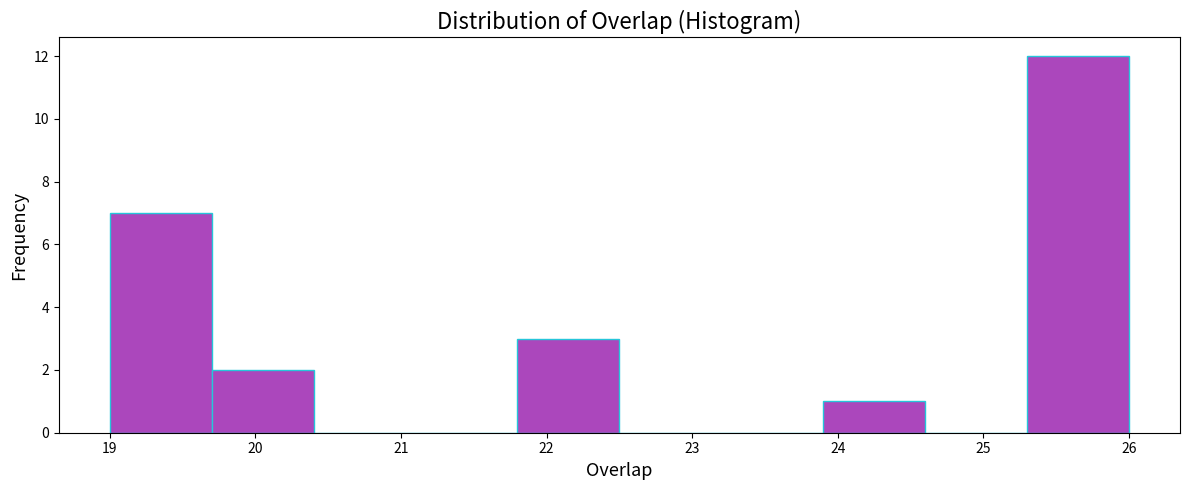

How tall is the bar that spans 21.8 to 22.5 on the x-axis? The values are not printed on the chart, so give them approximately, as read against the axis.

3